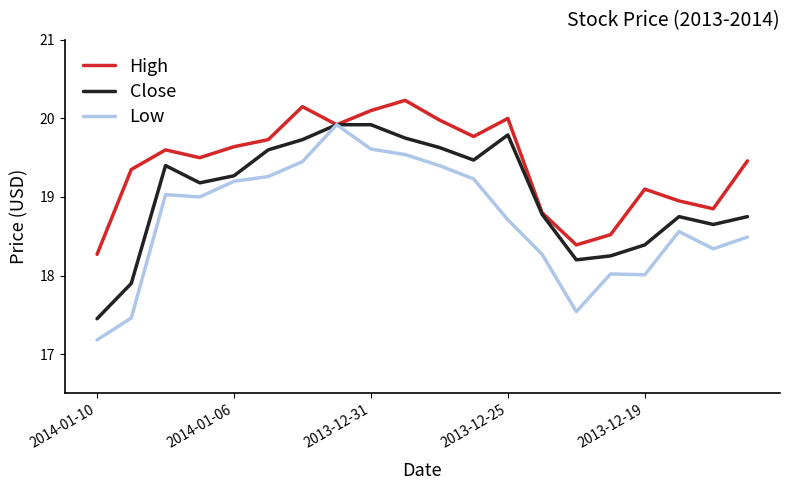

Rank the series by their average value, from lowest to highest.

Low, Close, High